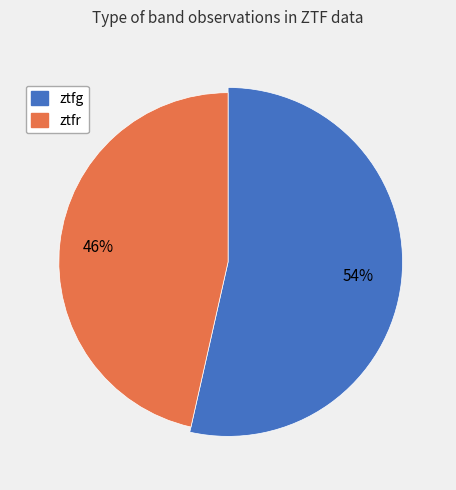

Which slice represents more than half of the pie?

ztfg